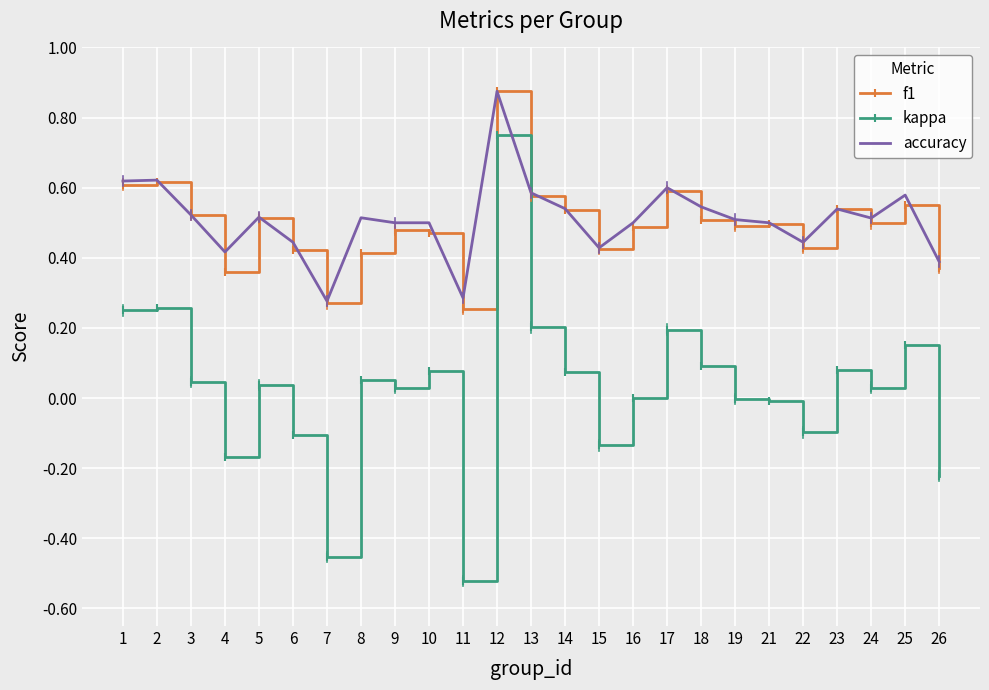

Which series changed the most between 11 and 22?

kappa